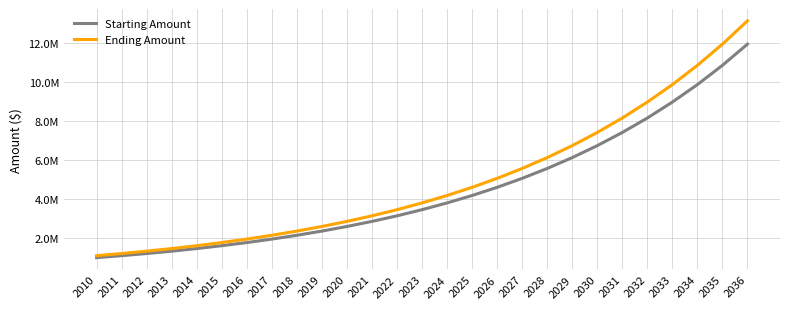

Which series has the largest range (max minus min)?

Ending Amount